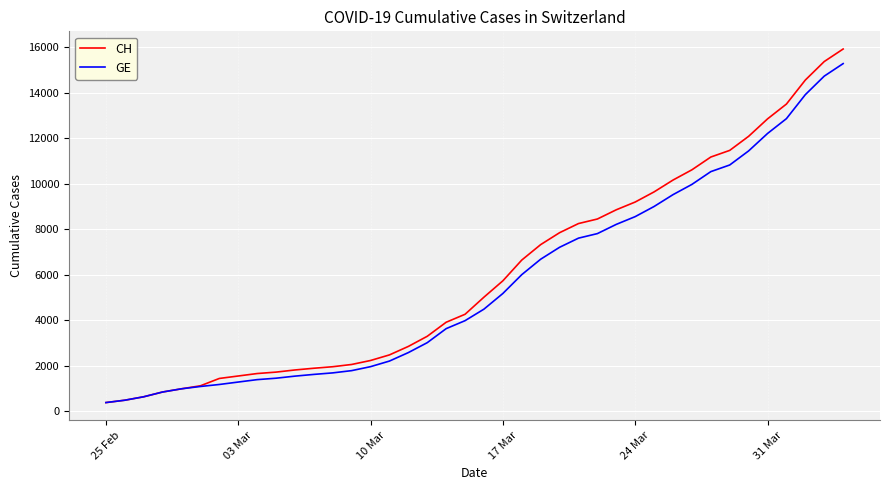

What is the minimum value shown in the chart?

375